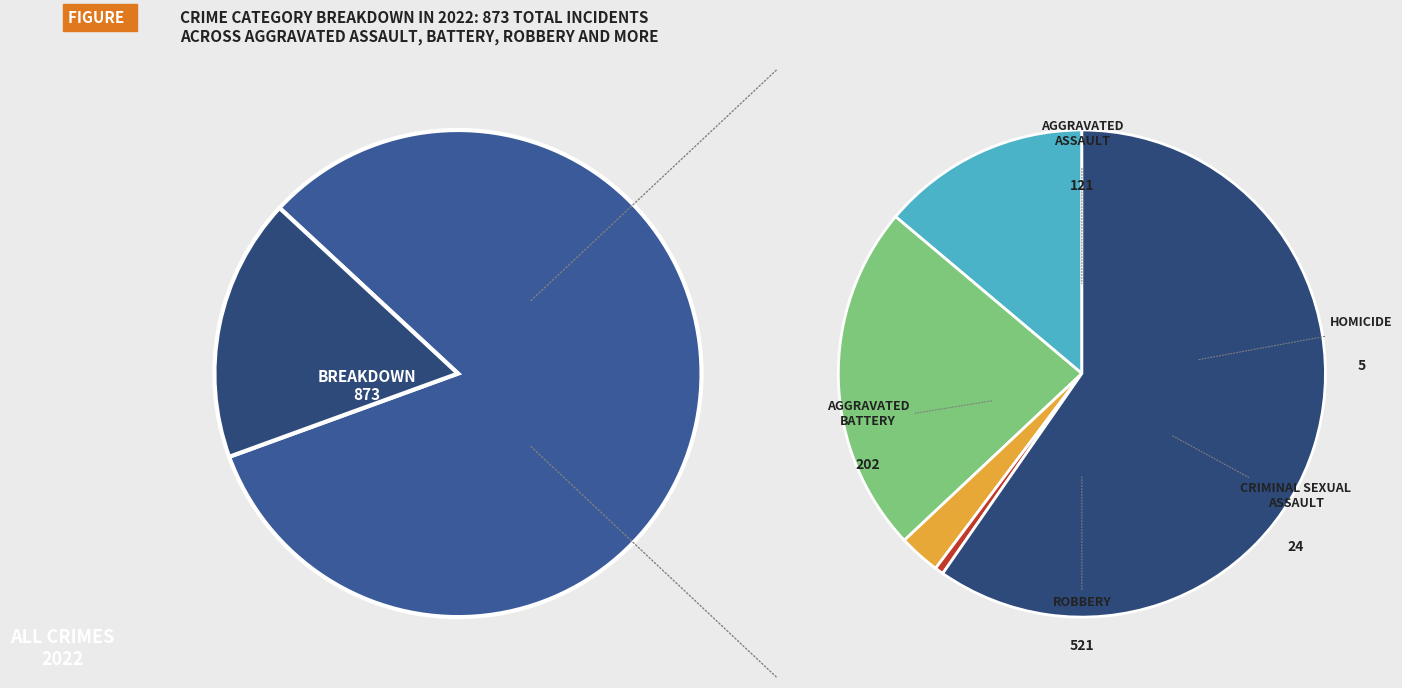

Is Robbery the majority of the pie?

Yes